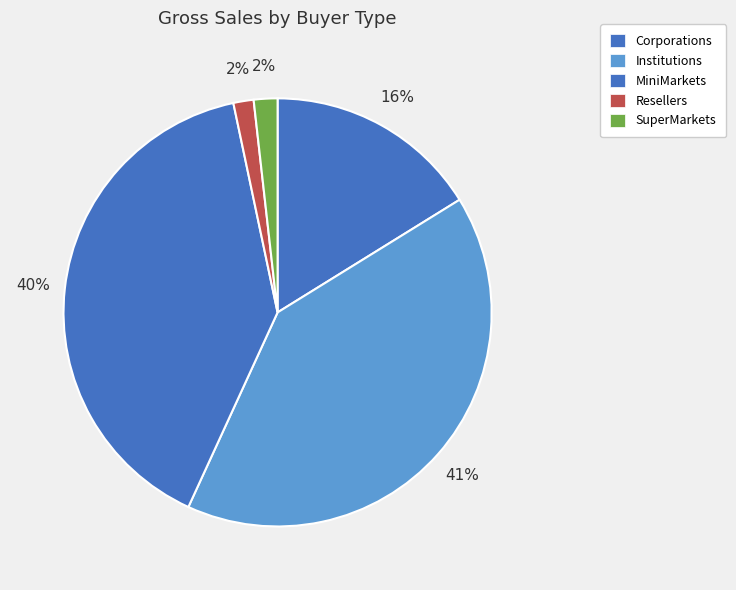

Is it true that Resellers is 2% of the pie?

True